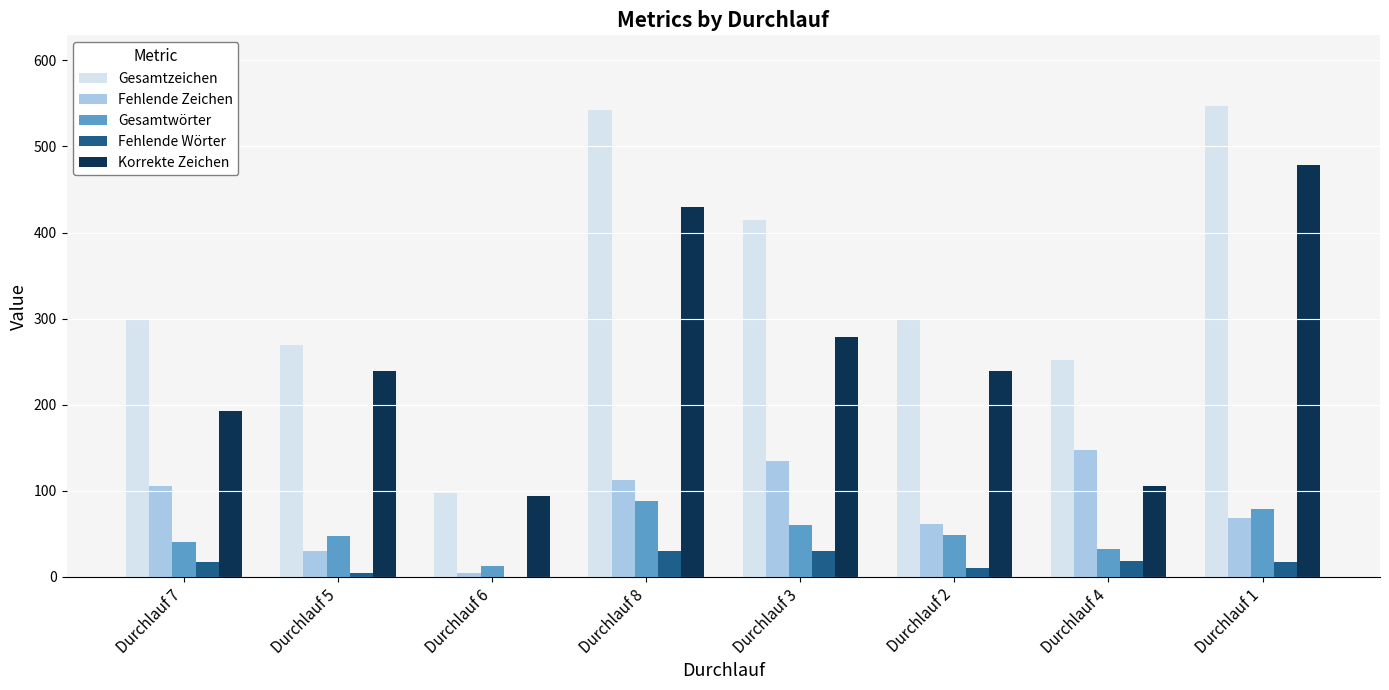

Does the chart contain stacked bars?

No